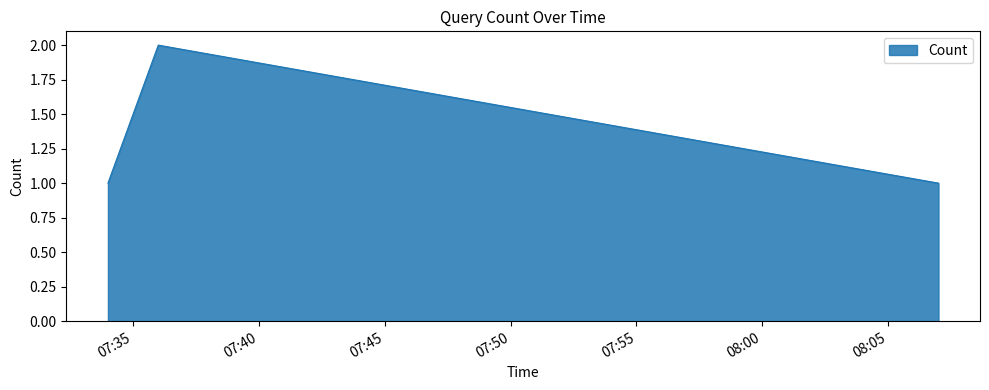

What is the minimum value shown in the chart?

1